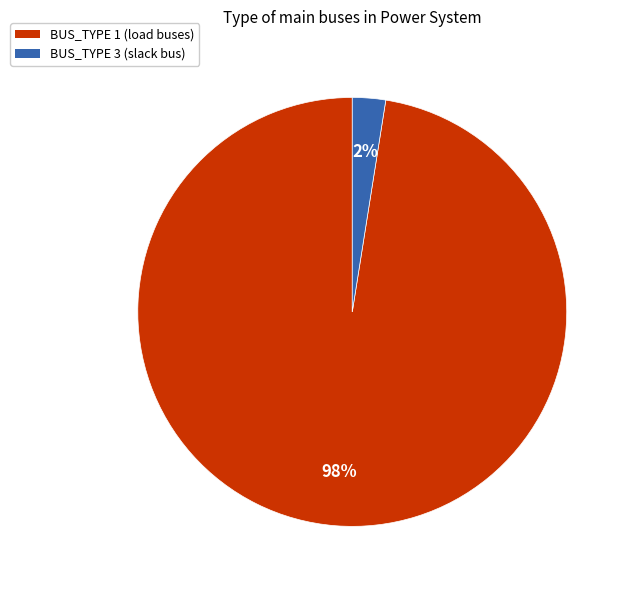

Combined, do BUS_TYPE 3 (slack bus) and BUS_TYPE 1 (load buses) account for over 50%?

Yes